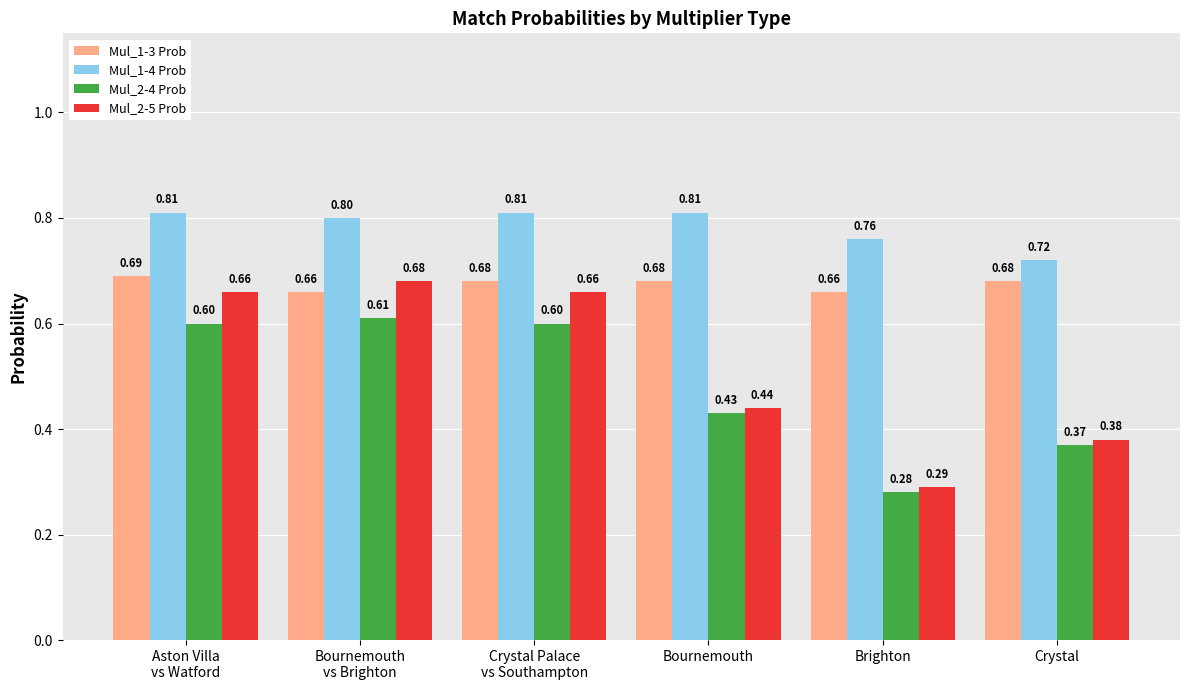

Which series changed the most between Aston Villa
vs Watford and Bournemouth?

Mul_2-5 Prob